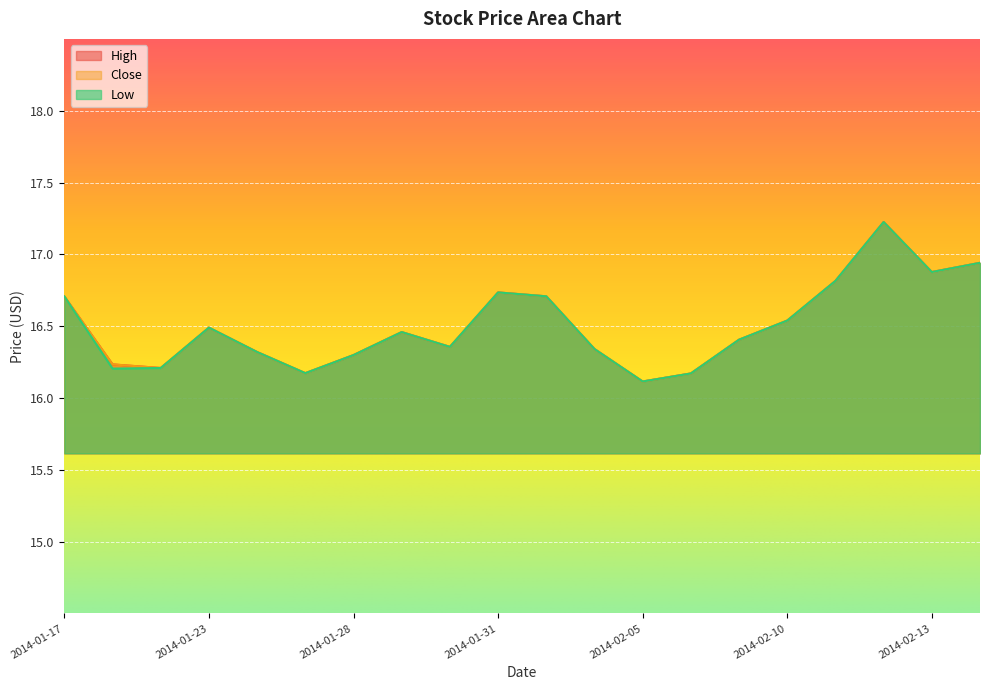

At which category does Close reach its first local peak?

2014-01-23